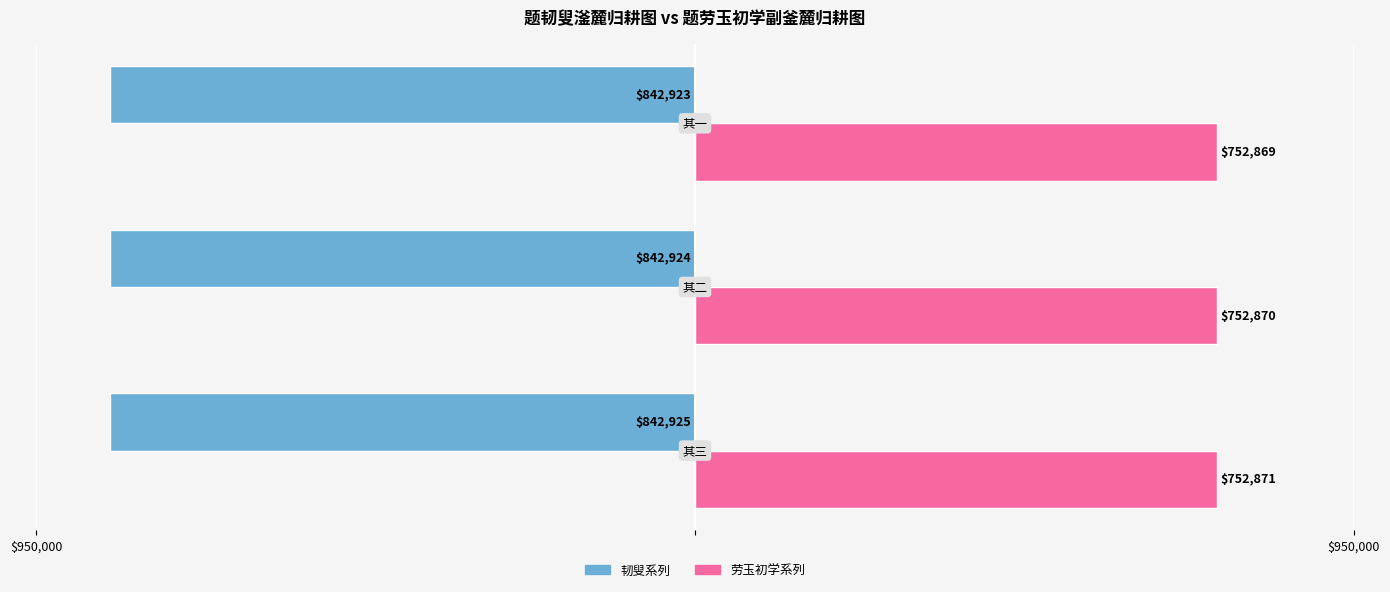

What are all the series names shown in the legend?

韧叟系列, 劳玉初学系列